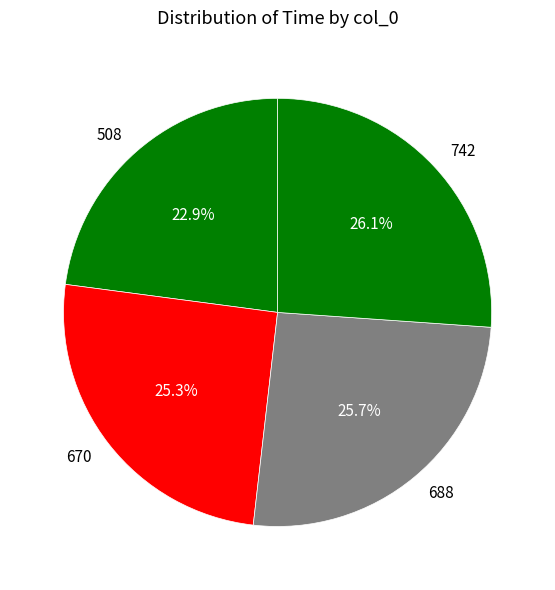

Is it true that 508 is 30% of the pie?

False